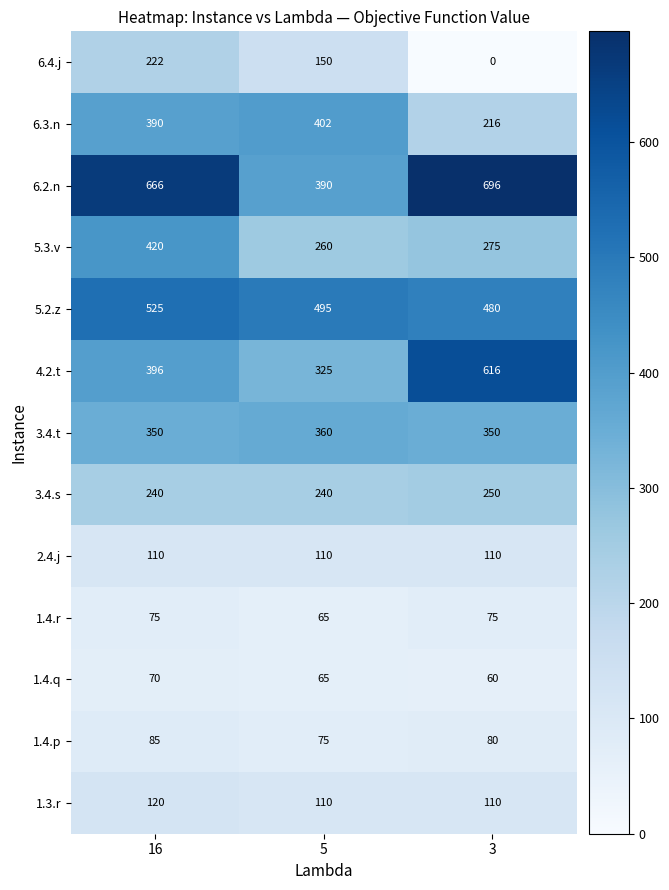

Rank the series by their maximum value, from highest to lowest.

6.2.n, 4.2.t, 5.2.z, 5.3.v, 6.3.n, 3.4.t, 3.4.s, 6.4.j, 1.3.r, 2.4.j, 1.4.p, 1.4.r, 1.4.q